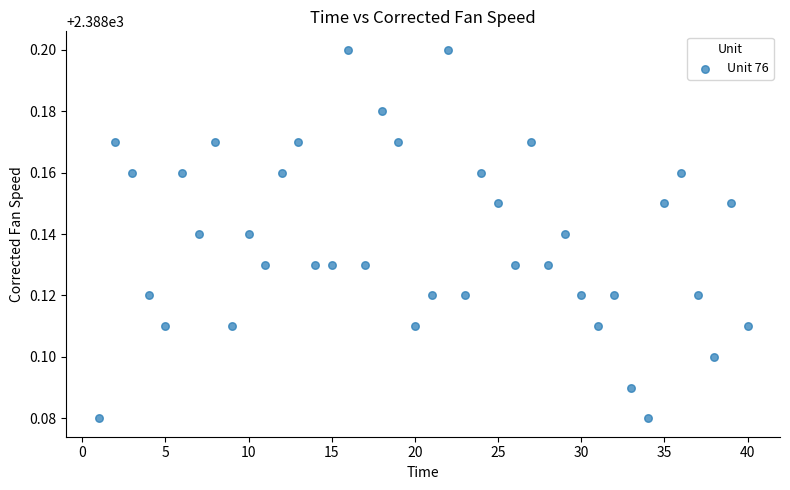

What is the range of X values (max minus min)?

39.0